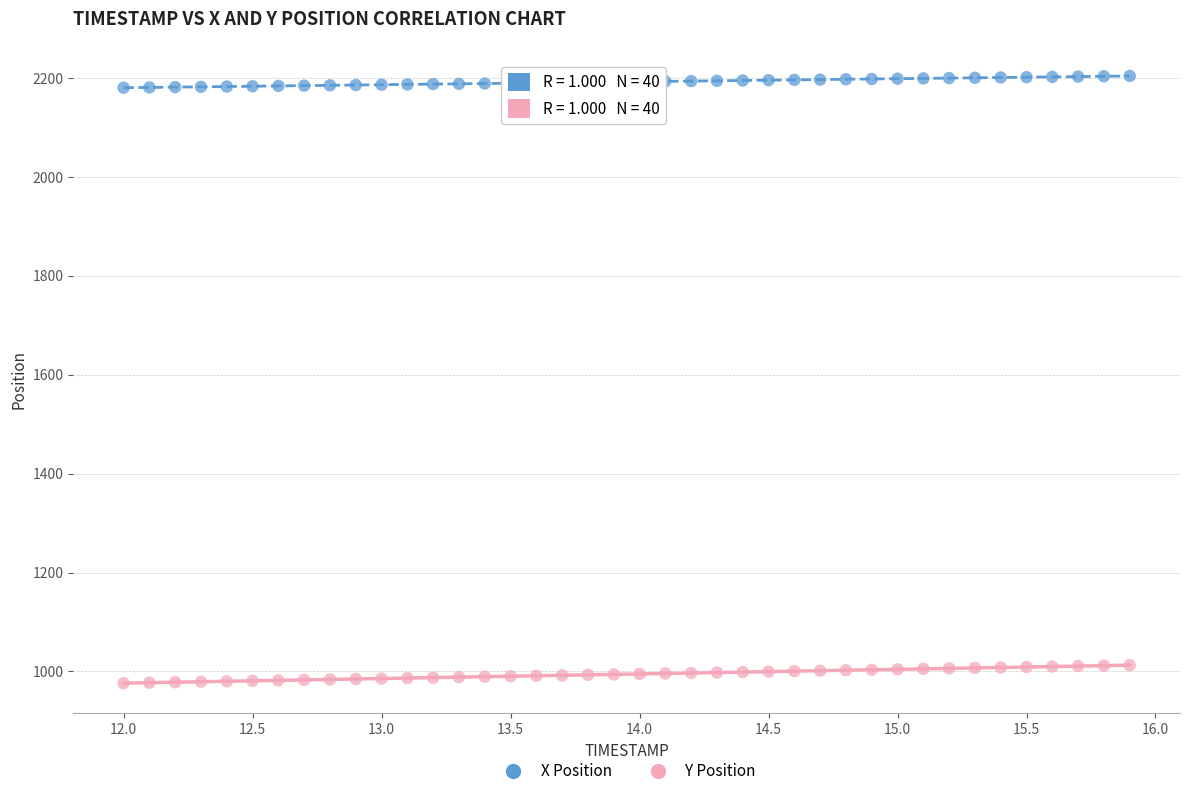

Across all data points, what is the range of X values (max minus min)?

3.9